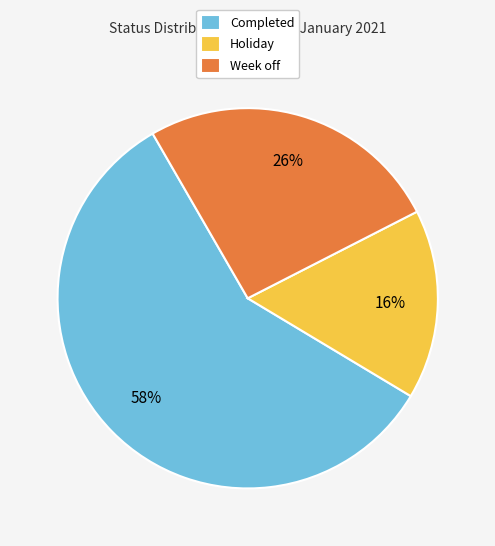

What percentage is the Holiday slice, to the nearest percent?

16%